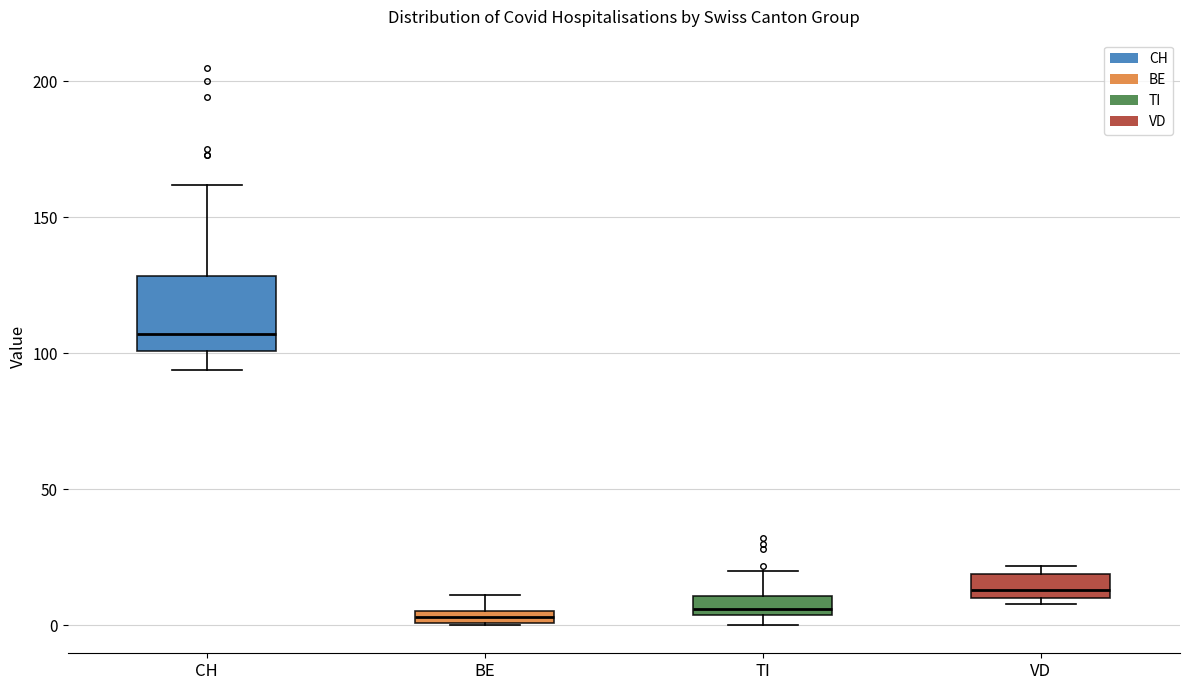

Which box is the tallest, from its lower edge to its upper edge?

CH